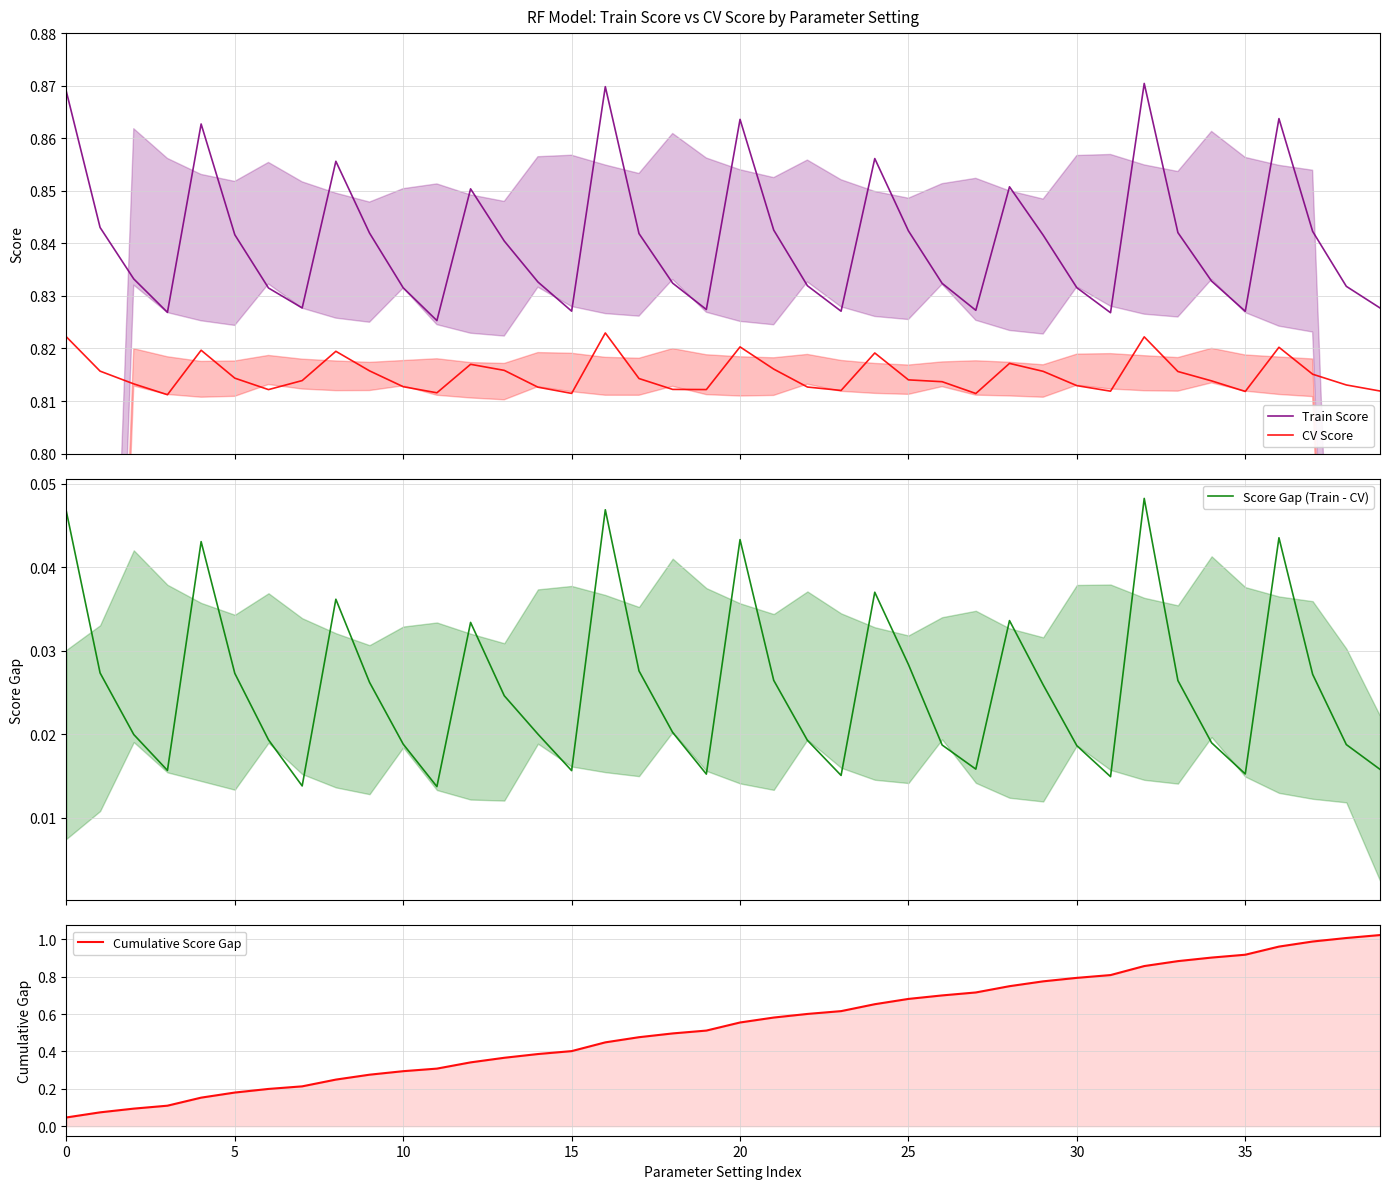

What is the minimum value for CV Score?

0.8